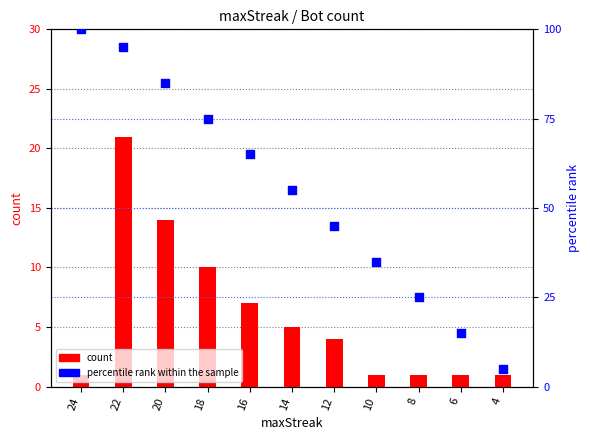

What are all the series names shown in the legend?

count, percentile rank within the sample